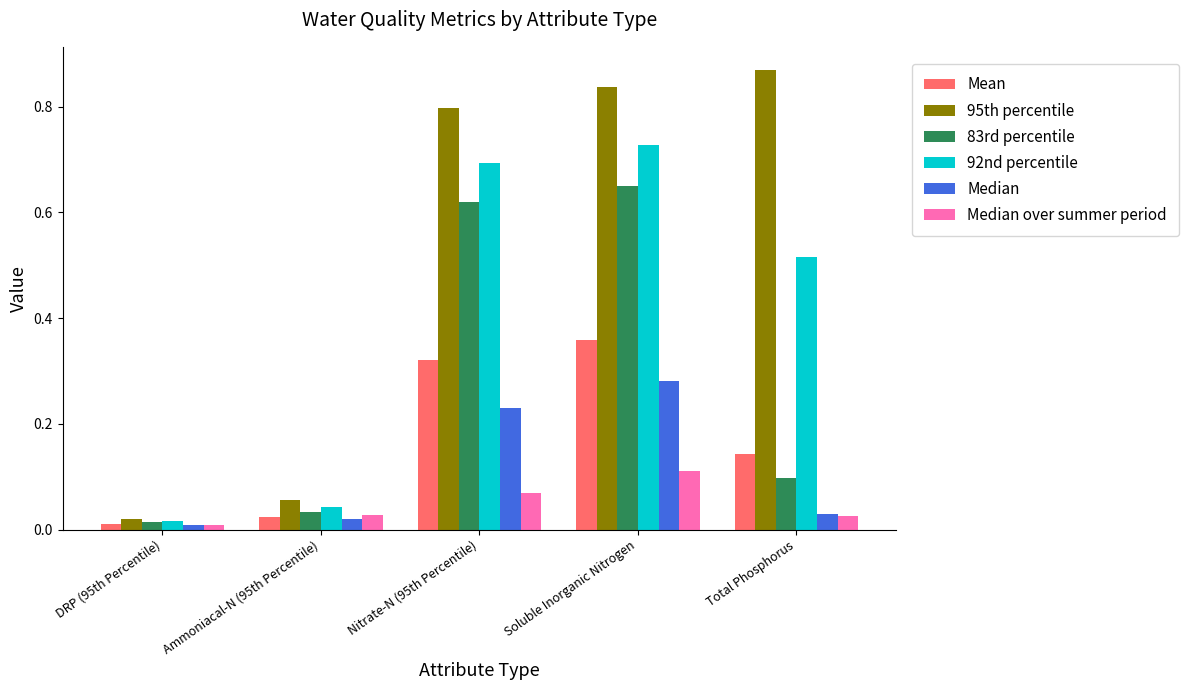

At which label does 92nd percentile reach its peak?

Soluble Inorganic Nitrogen